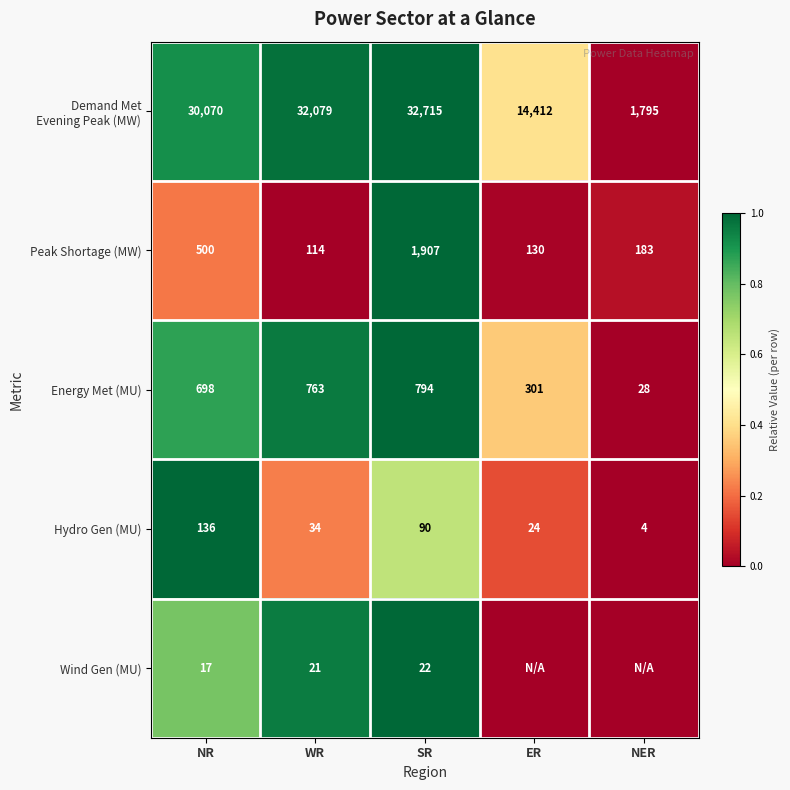

What is the average value of the Hydro Gen (MU) series?

58